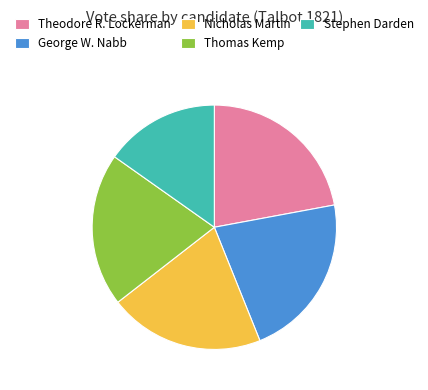

Is the sum of Theodore R. Lockerman and Thomas Kemp greater than half?

No